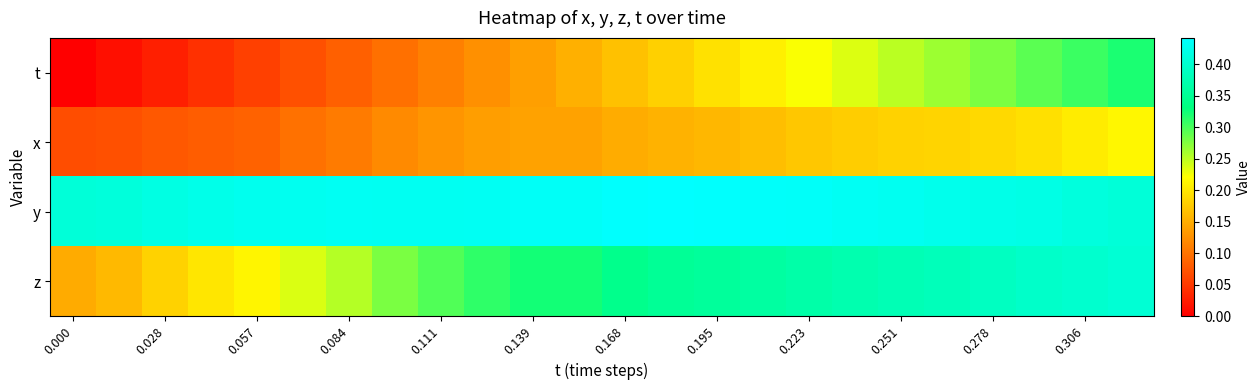

Which series has the widest spread of values?

t